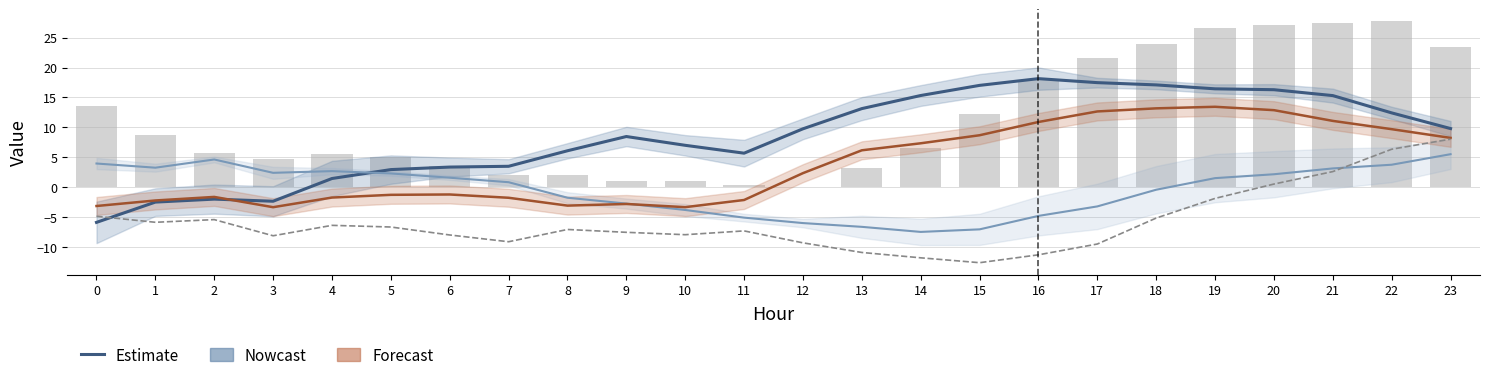

True or false: ATT10 (Estimate) has a value of 8.8 at 11.

False